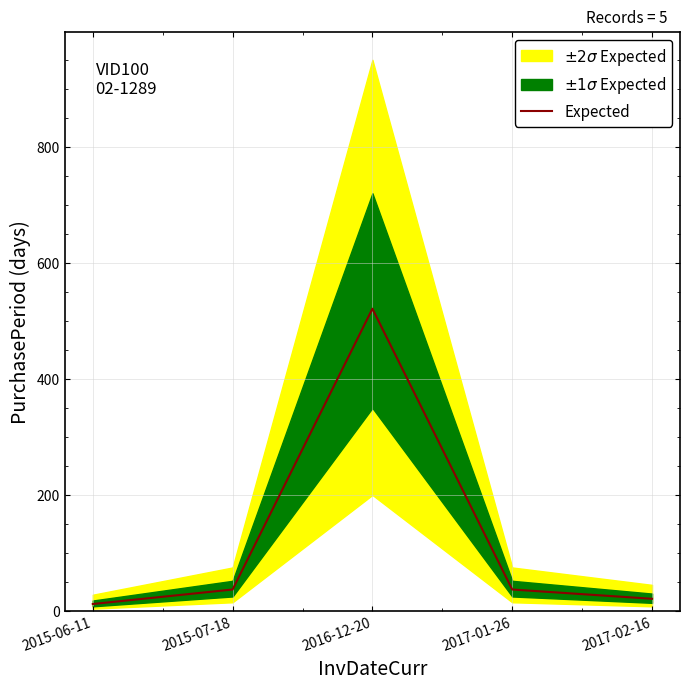

Which category has the highest value across all series?

2016-12-20